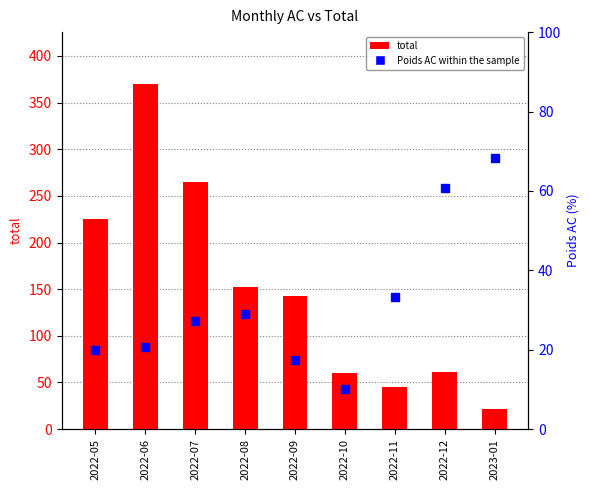

What is the value of the Poids AC (%) bar at the 6th from the left?

10.0